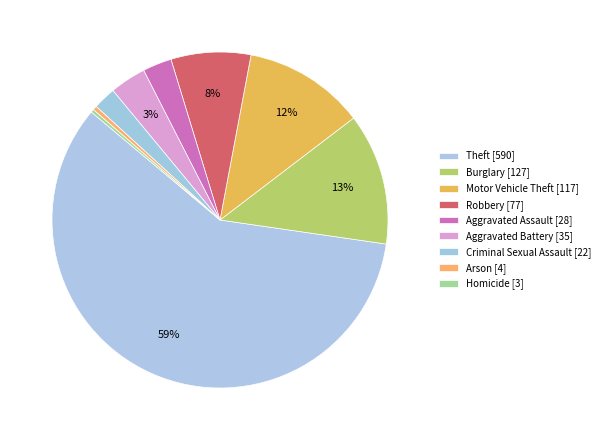

Which category has the biggest portion of the pie?

Theft